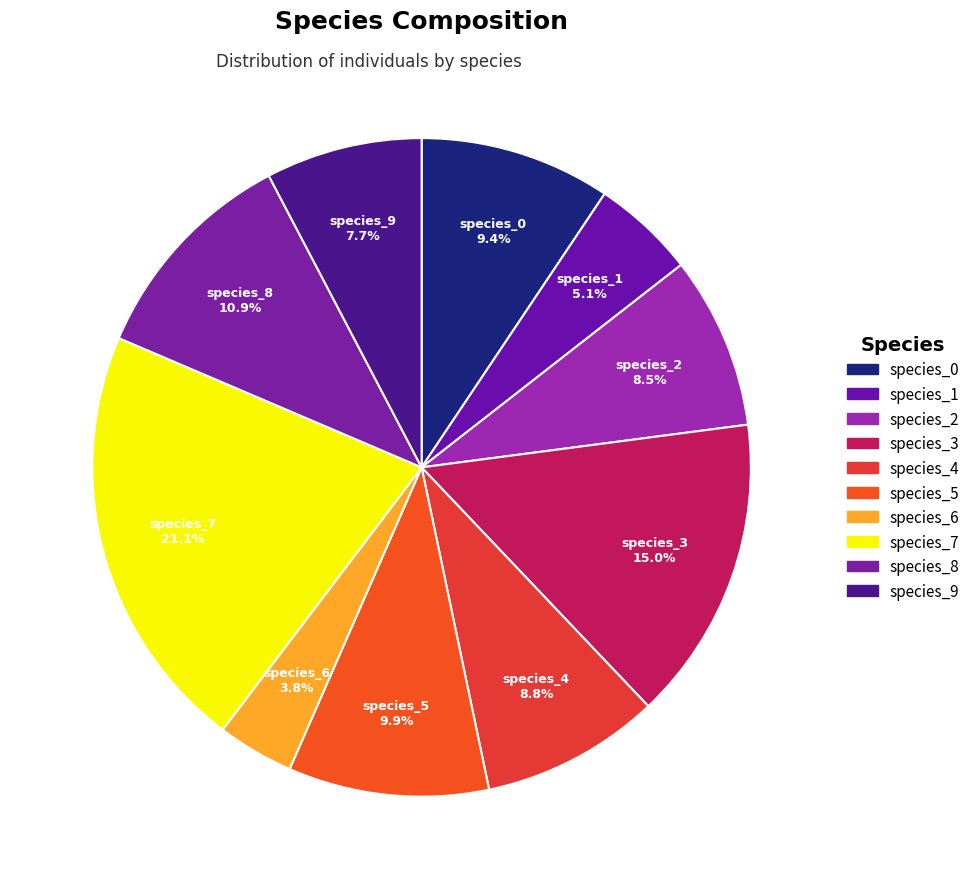

How many segments does this pie chart have?

10